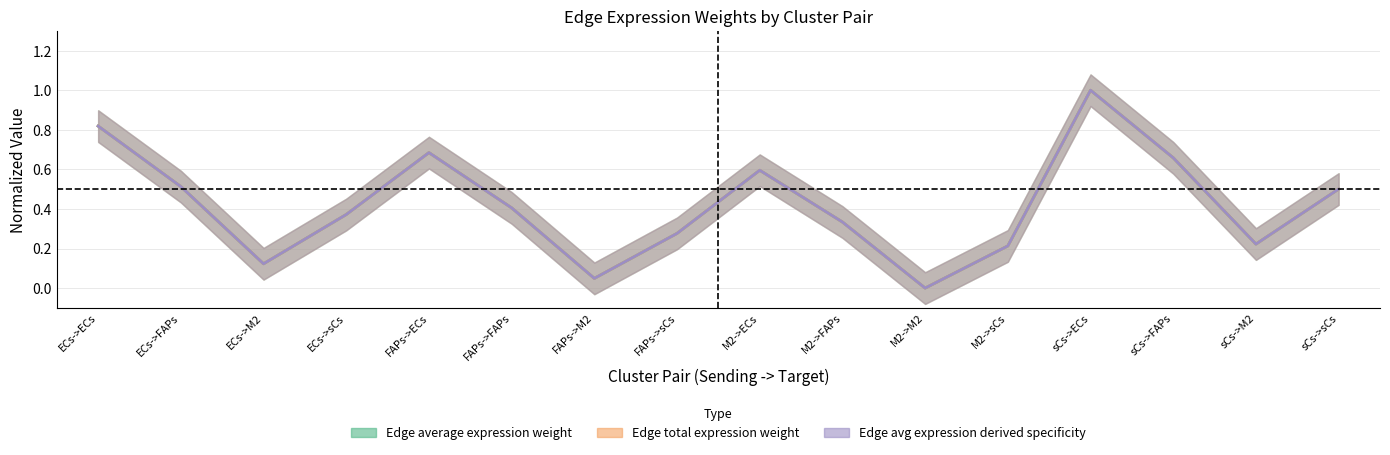

Which series has the widest spread of values?

Edge average expression weight